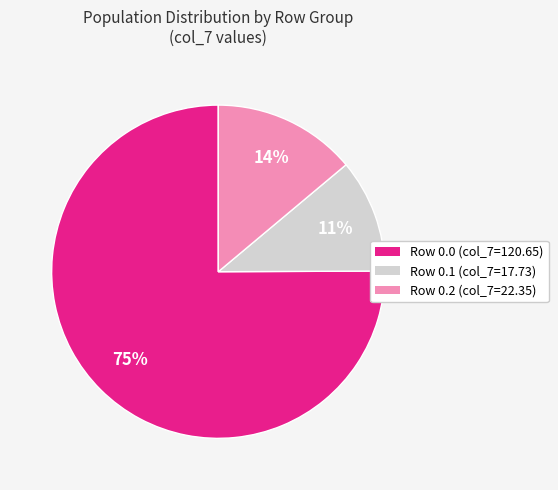

Which has a higher value, Row 0.2 (col_7=22.35) or Row 0.0 (col_7=120.65)?

Row 0.0 (col_7=120.65)